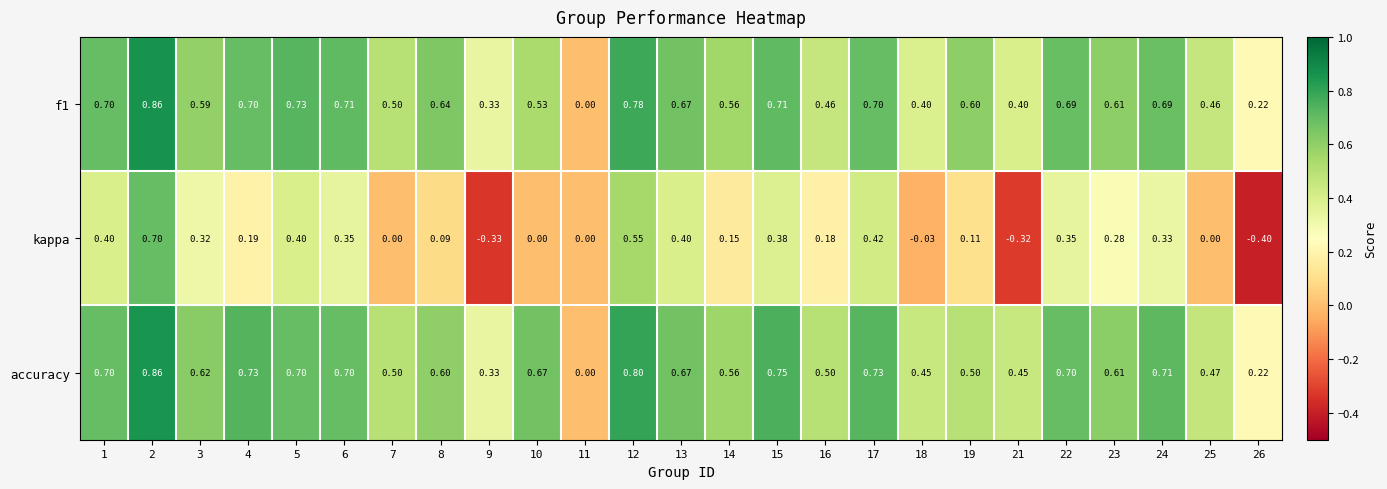

Which series has the largest range (max minus min)?

kappa